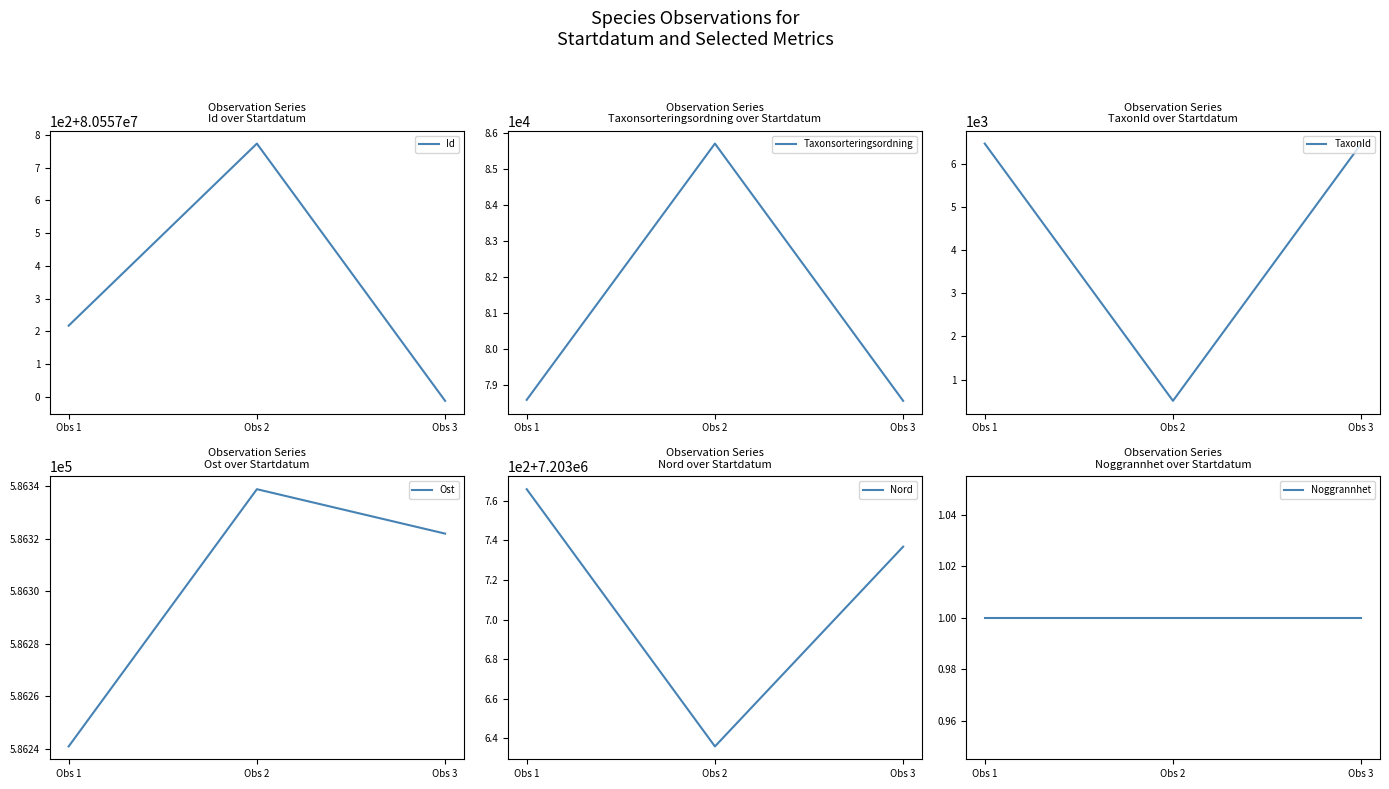

Between Obs 1 and Obs 2, which series saw the biggest shift?

Taxonsorteringsordning